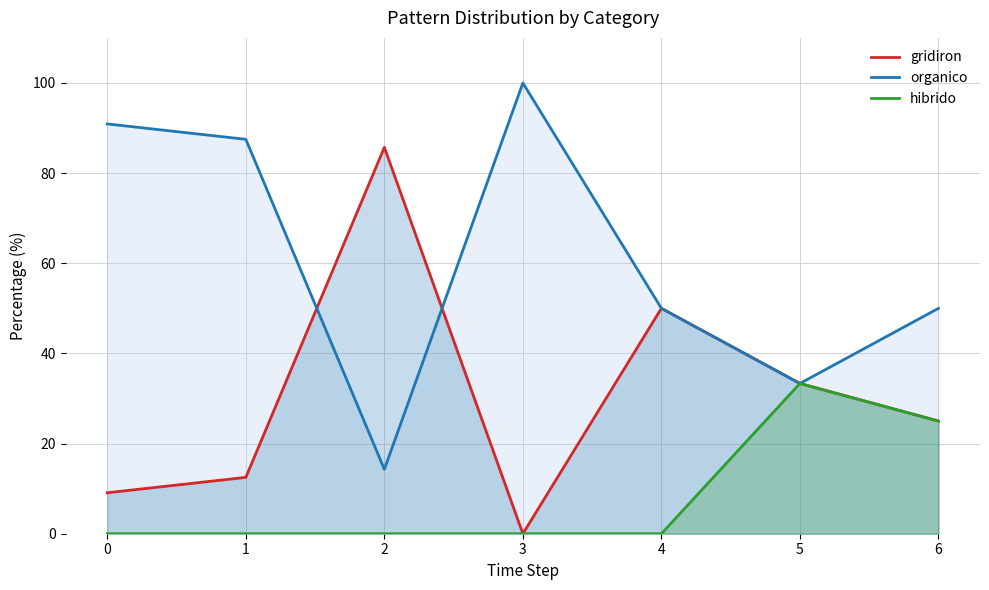

List the labels in order of hibrido value, smallest first.

0, 1, 2, 3, 4, 6, 5